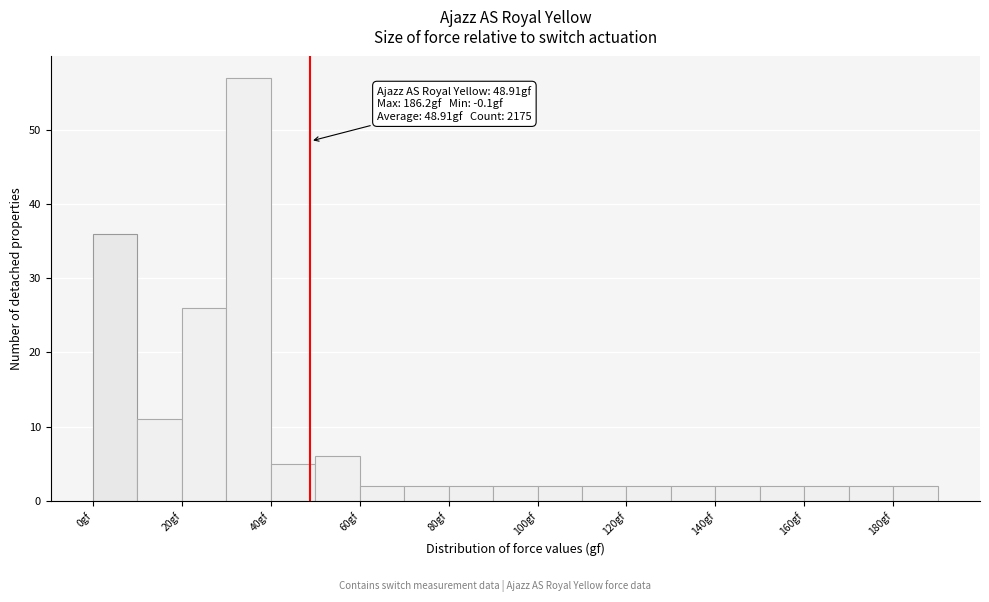

Which range on the x-axis has the tallest bar?

30 to 40